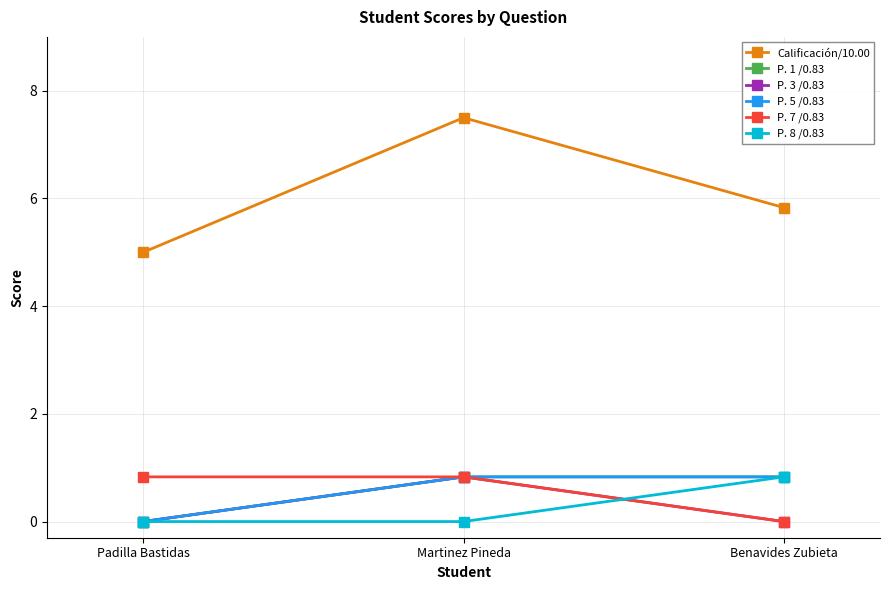

Is it true that P. 5 /0.83 equals 0.8 at Martinez Pineda?

True